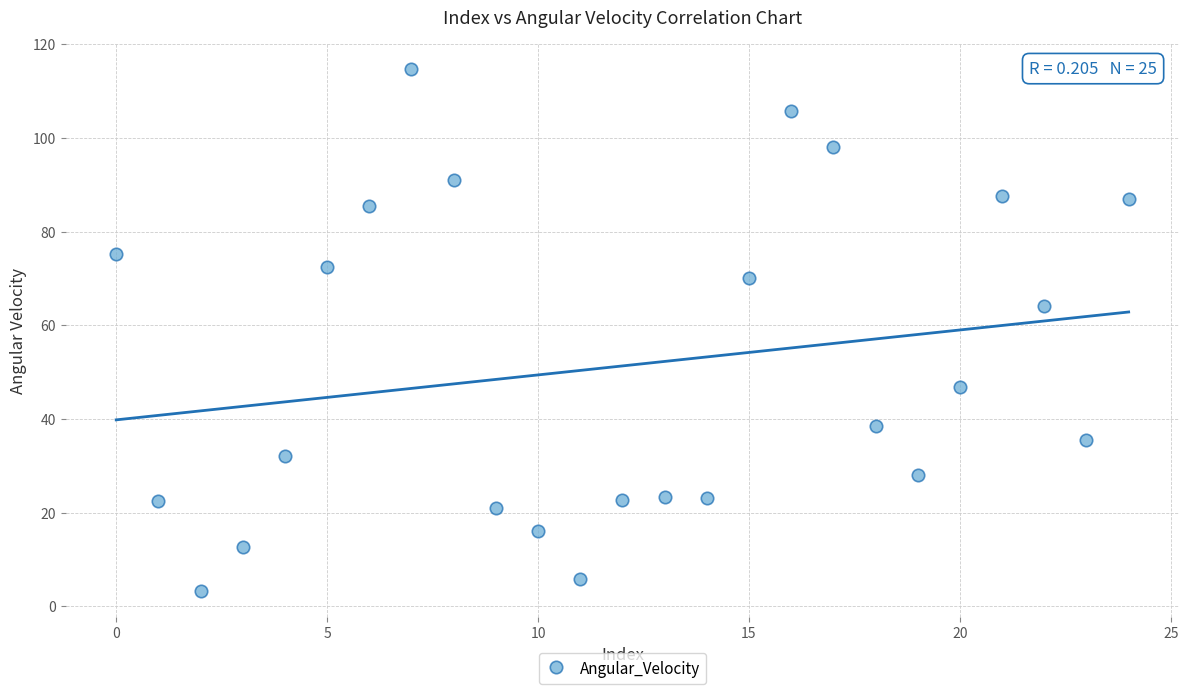

What is the range of Y values (max minus min)?

111.5